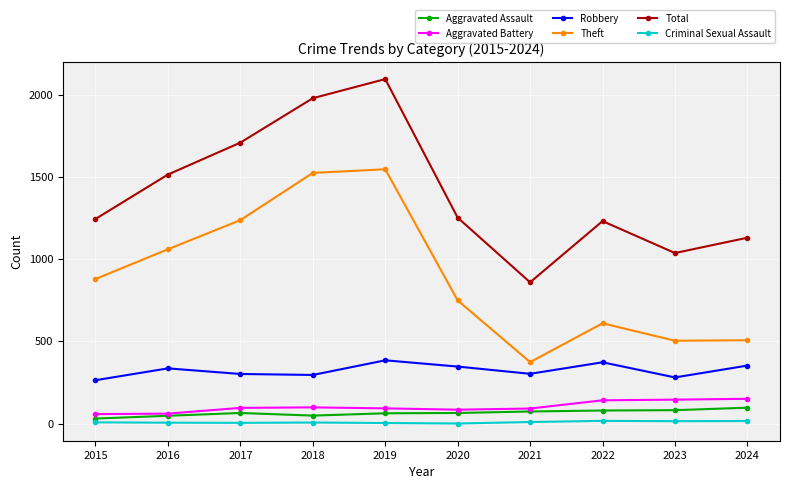

How many interior local peaks does the Theft series have?

2